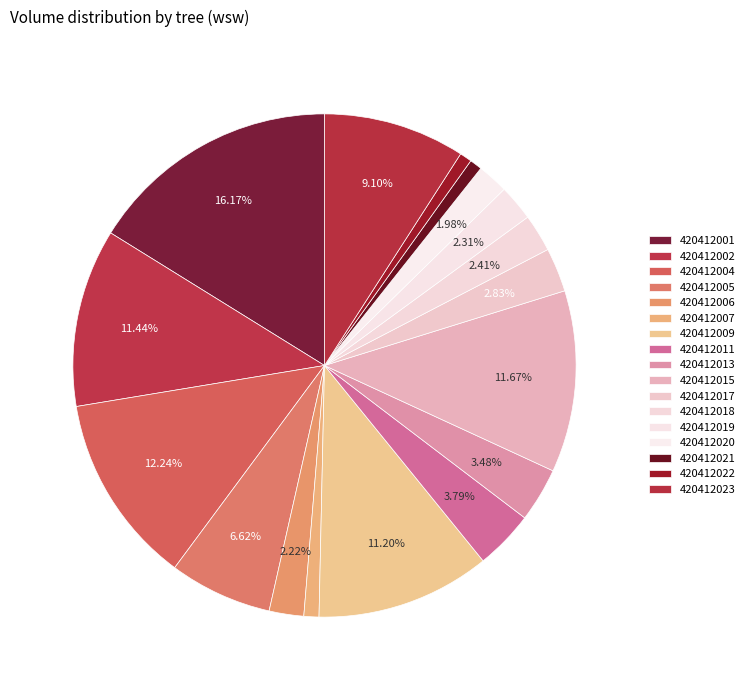

Count the number of slices in the pie.

17